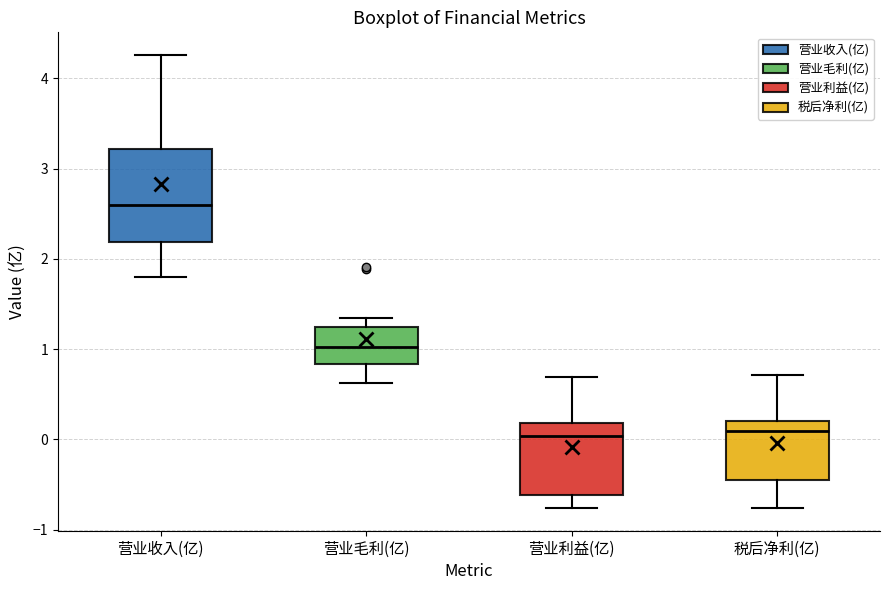

Where does the lower whisker of the box for 税后净利(亿) end on the y-axis? The values are not printed on the chart, so give them approximately, as read against the axis.

-0.8